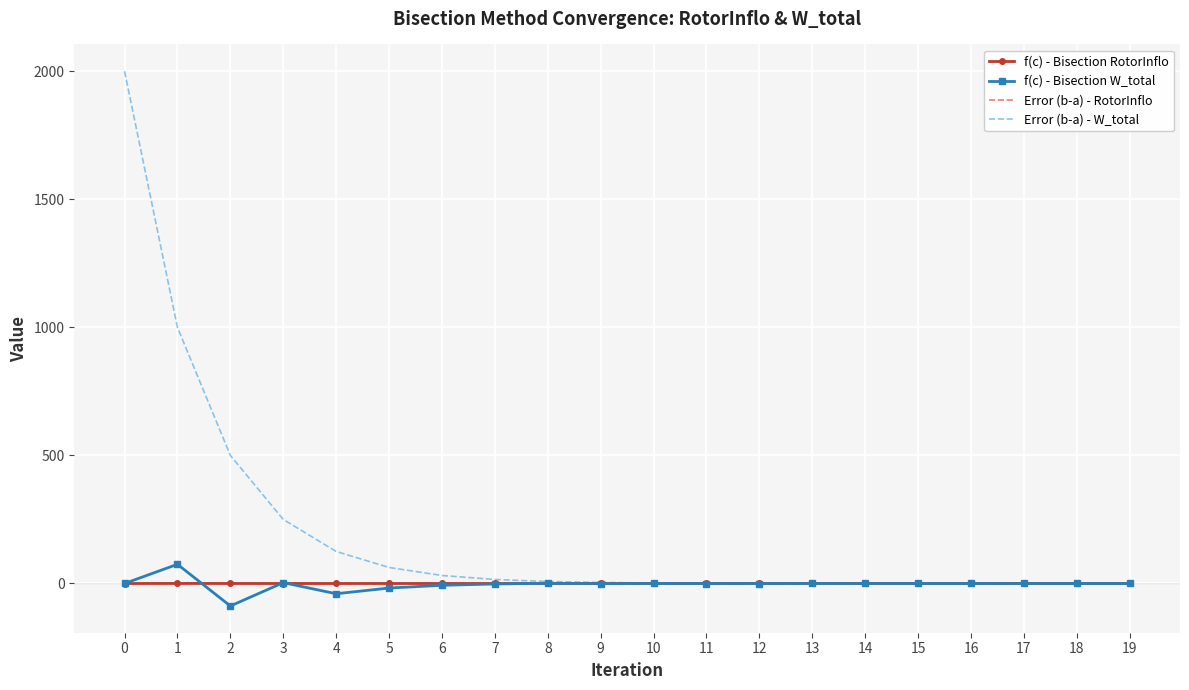

What is the maximum value shown in the chart?

2000.0